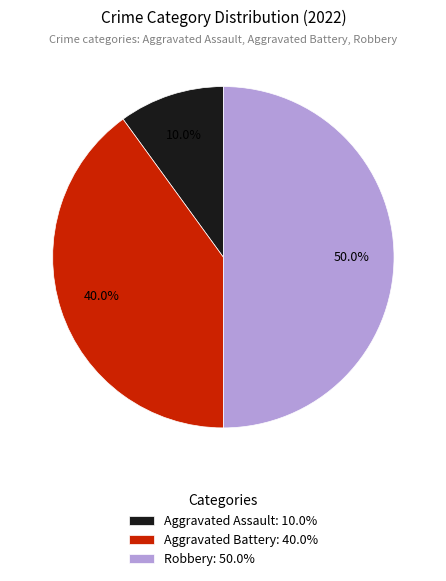

What is the total percentage of Aggravated Assault and Robbery?

60.0%